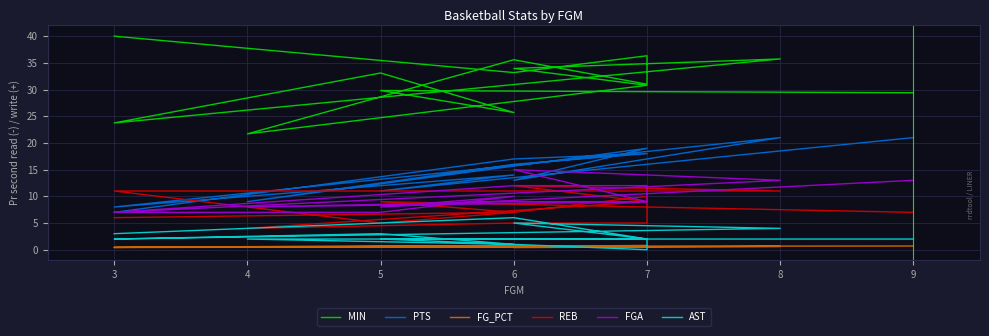

Reading right to left, list all the values displayed in this chart.

MIN: 29.4	29.8	25.7	33.1	23.8	35.7	34.0	30.8	21.7	35.6	31.0	36.3	33.2	40.0
PTS: 21.0	11.0	14.0	12.0	8.0	21.0	13.0	19.0	9.0	16.0	18.0	18.0	17.0	7.0
FG_PCT: 0.7	0.6	0.6	0.7	0.4	0.6	0.4	0.8	0.5	0.7	0.8	0.6	0.5	0.4
REB: 7.0	9.0	7.0	5.0	11.0	11.0	12.0	9.0	4.0	5.0	5.0	10.0	7.0	6.0
FGA: 13.0	8.0	10.0	7.0	7.0	13.0	15.0	9.0	8.0	9.0	9.0	12.0	12.0	7.0
AST: 2.0	2.0	1.0	3.0	2.0	4.0	5.0	2.0	2.0	1.0	0.0	2.0	6.0	3.0